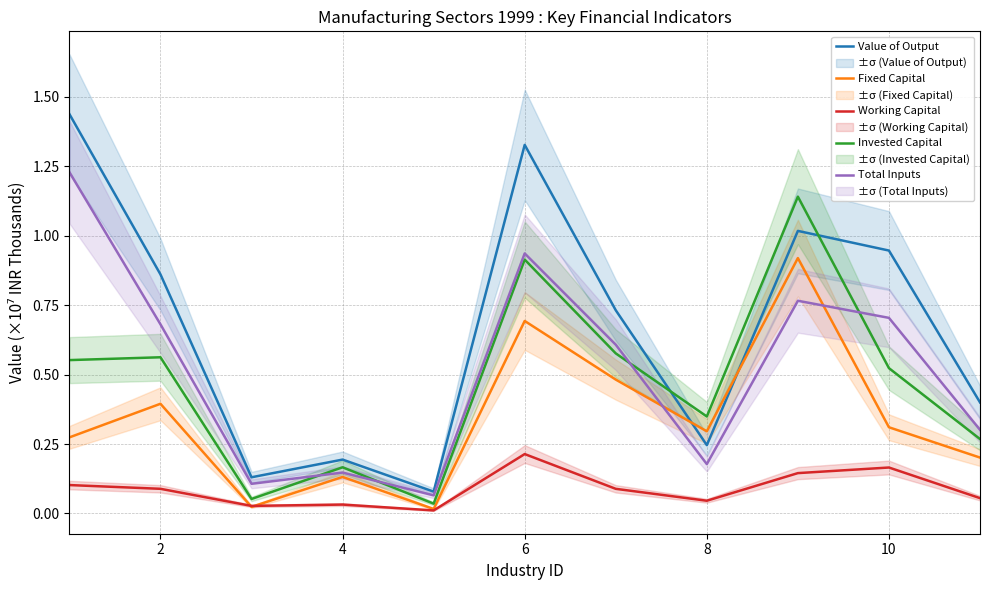

What is the value of the Total Inputs point at the 8th from the left?

0.2